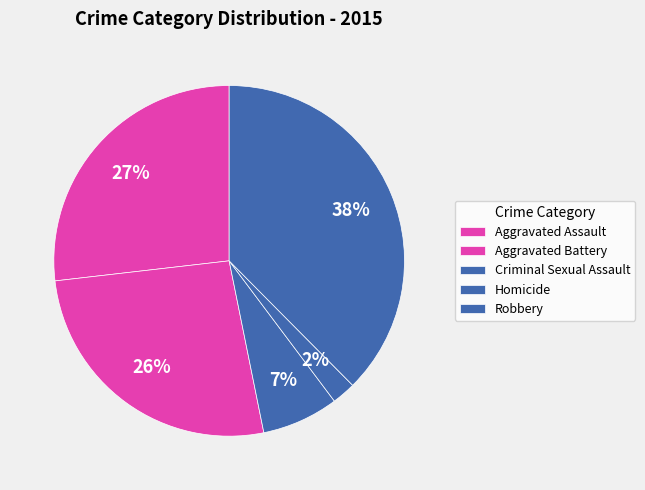

How many slices are in this pie chart?

5